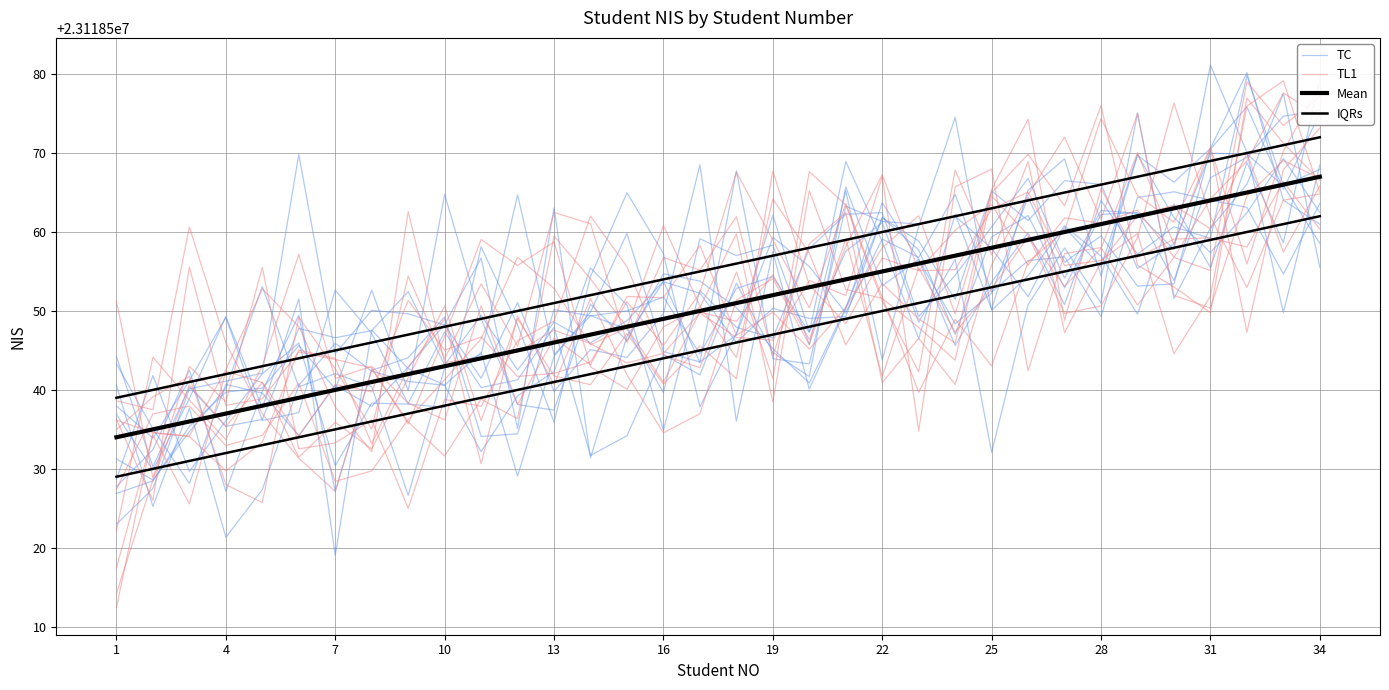

Is it true that TL1 equals 23118555.8 at 25?

True